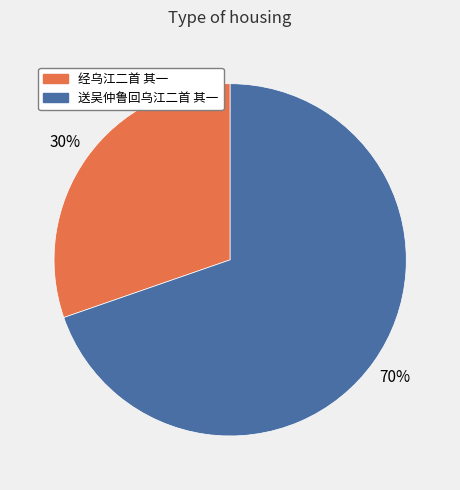

How many segments does this pie chart have?

2